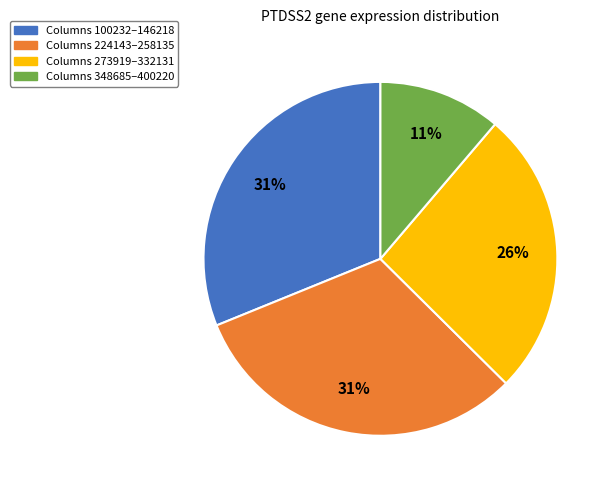

To the nearest percent, what is the average slice percentage?

25%